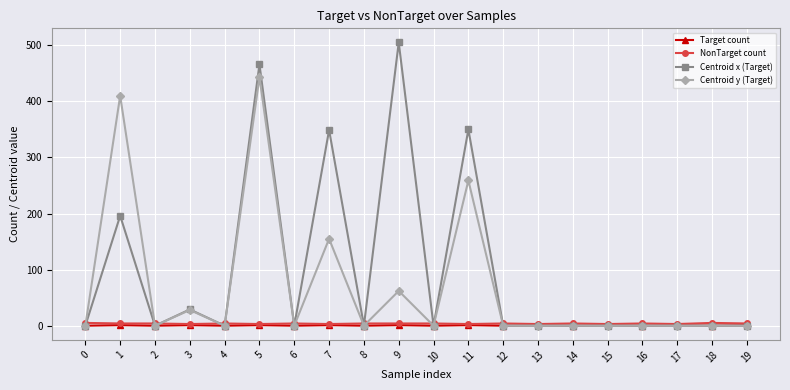

Where is the first local maximum for Centroid x (Target)?

1